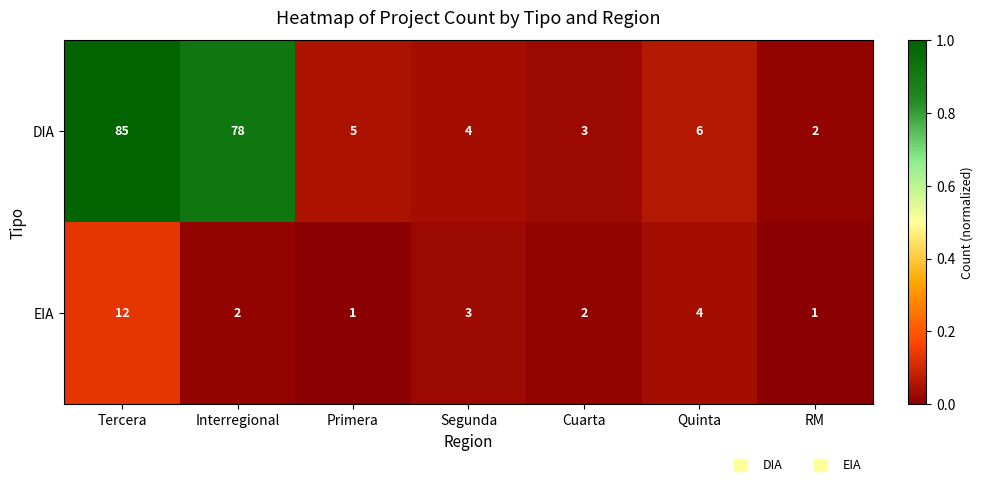

Is the value of DIA at Segunda greater than the value of EIA at Primera?

Yes